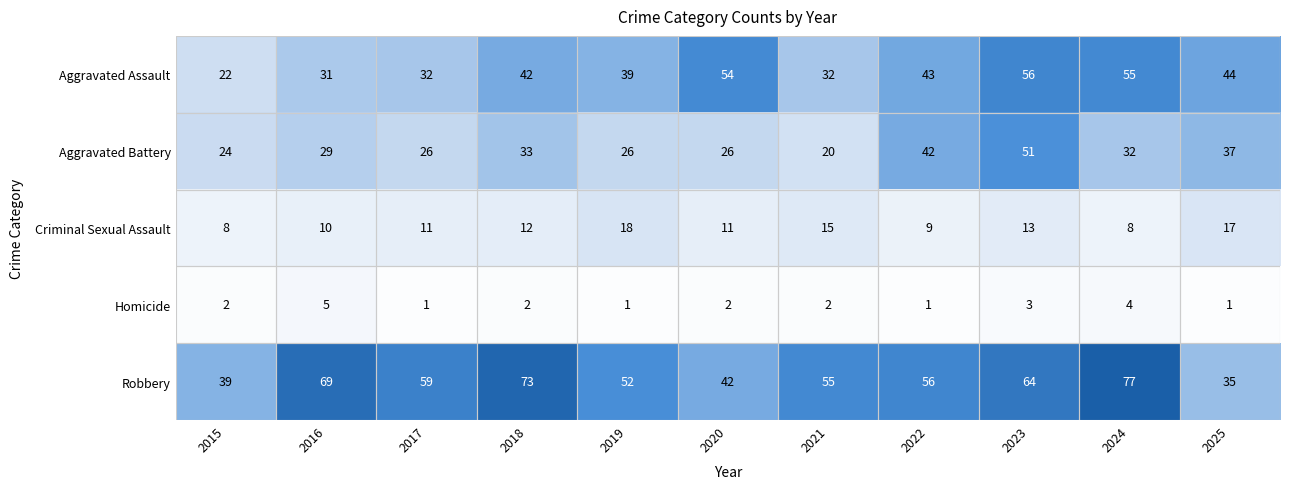

At how many categories does at least one series exceed 4?

11